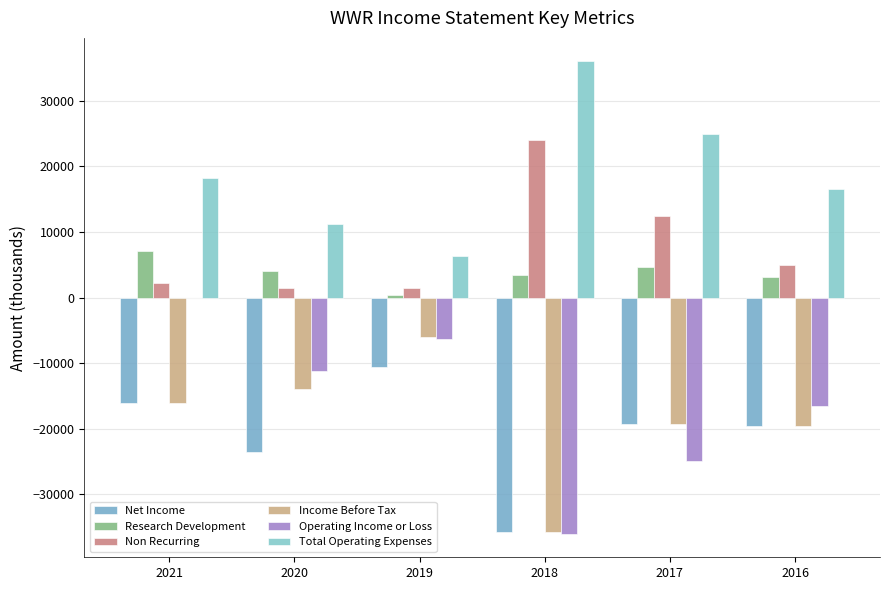

Which series has the largest total across all categories?

Total Operating Expenses